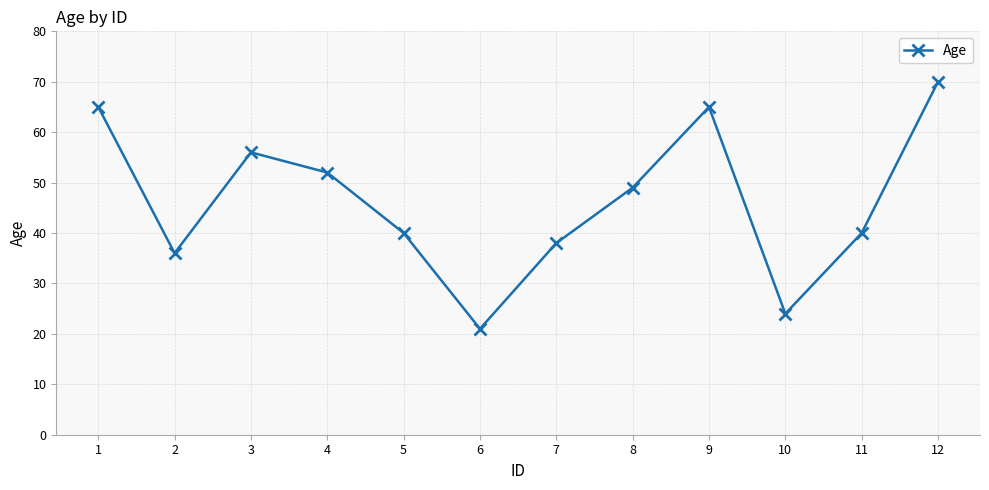

What is the value of the 1st point from the left?

65